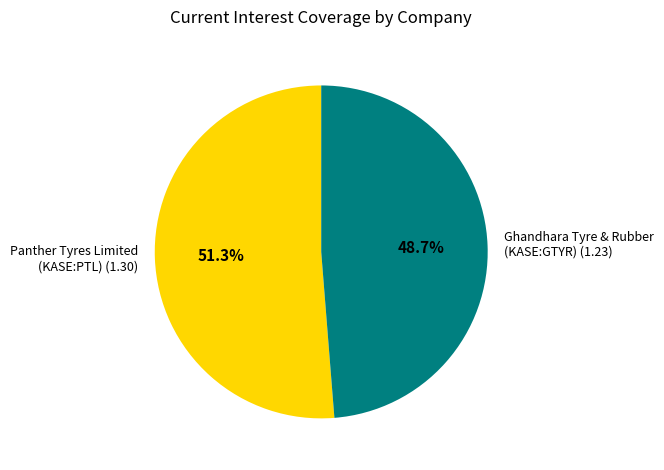

How many slices are in this pie chart?

2